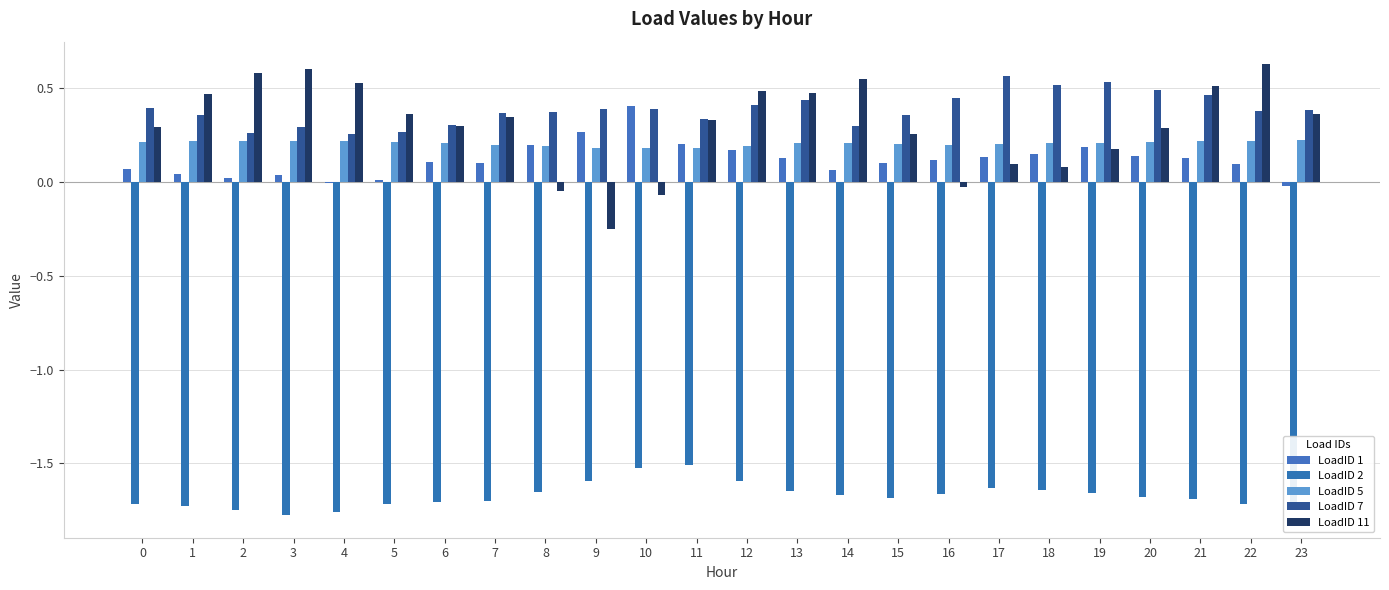

Are the bars grouped side by side (vs. stacked)?

Yes